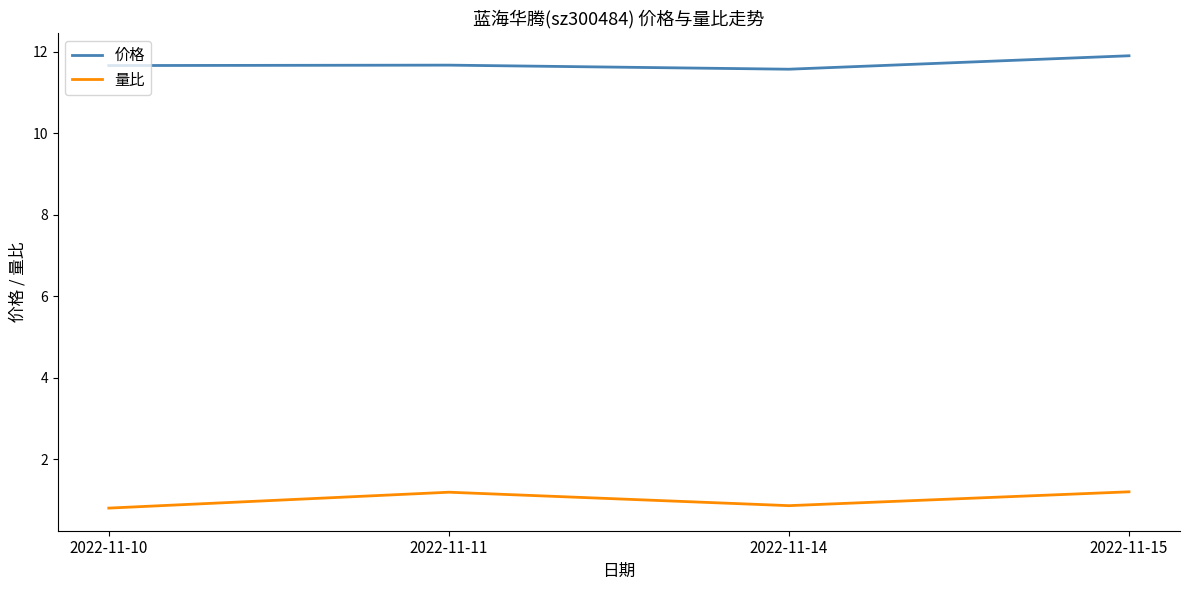

Is the value of 价格 at 2022-11-14 greater than the value of 量比 at 2022-11-11?

Yes